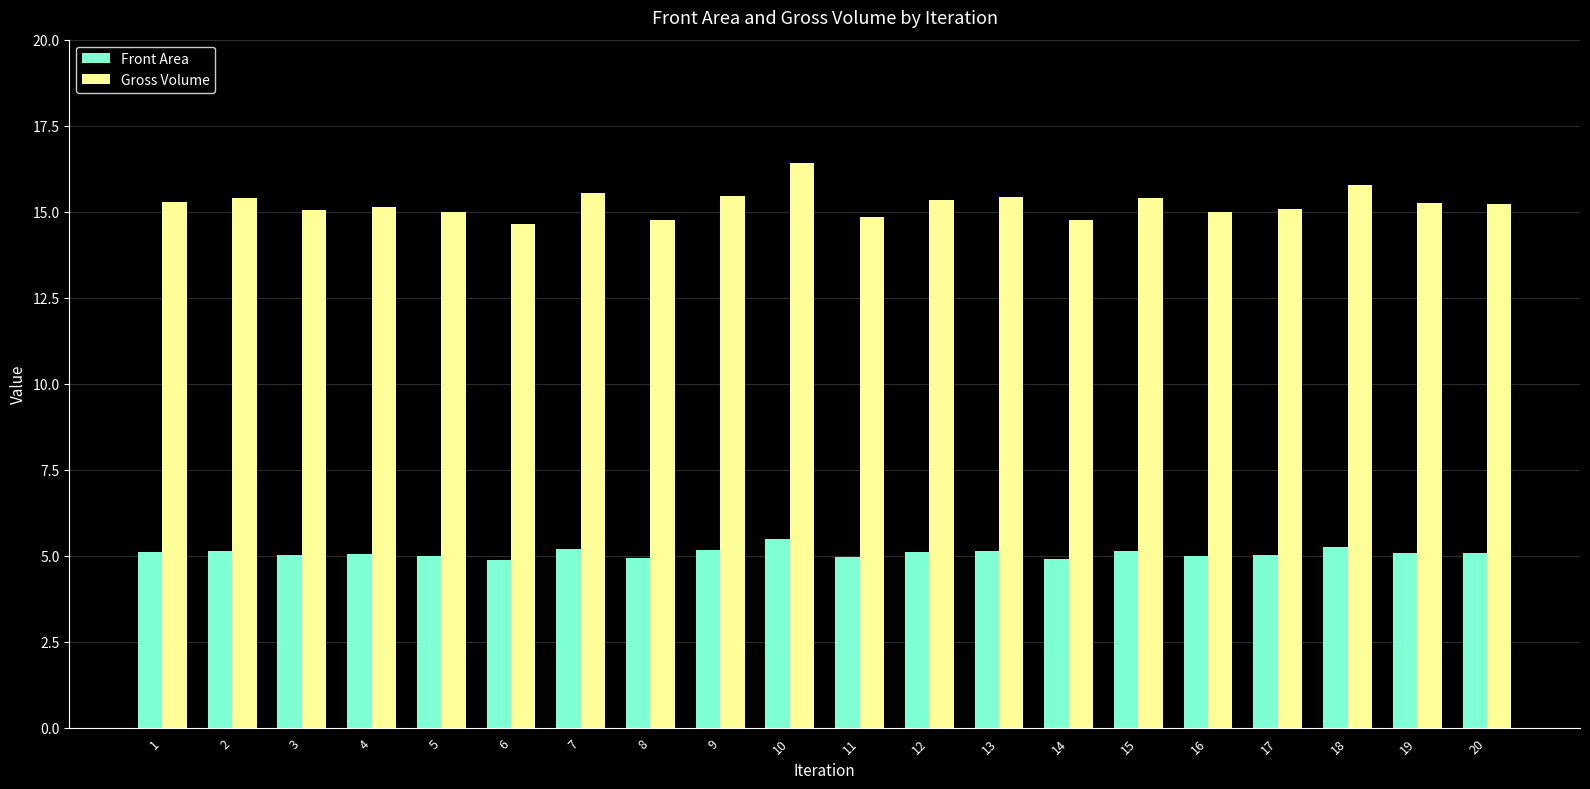

Where does the Gross Volume series first go above 15?

1